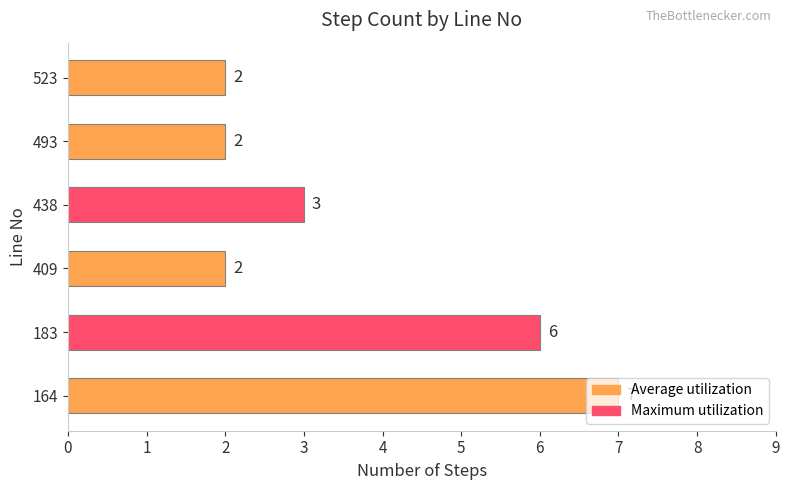

Count the values in the range 2 to 6.

5